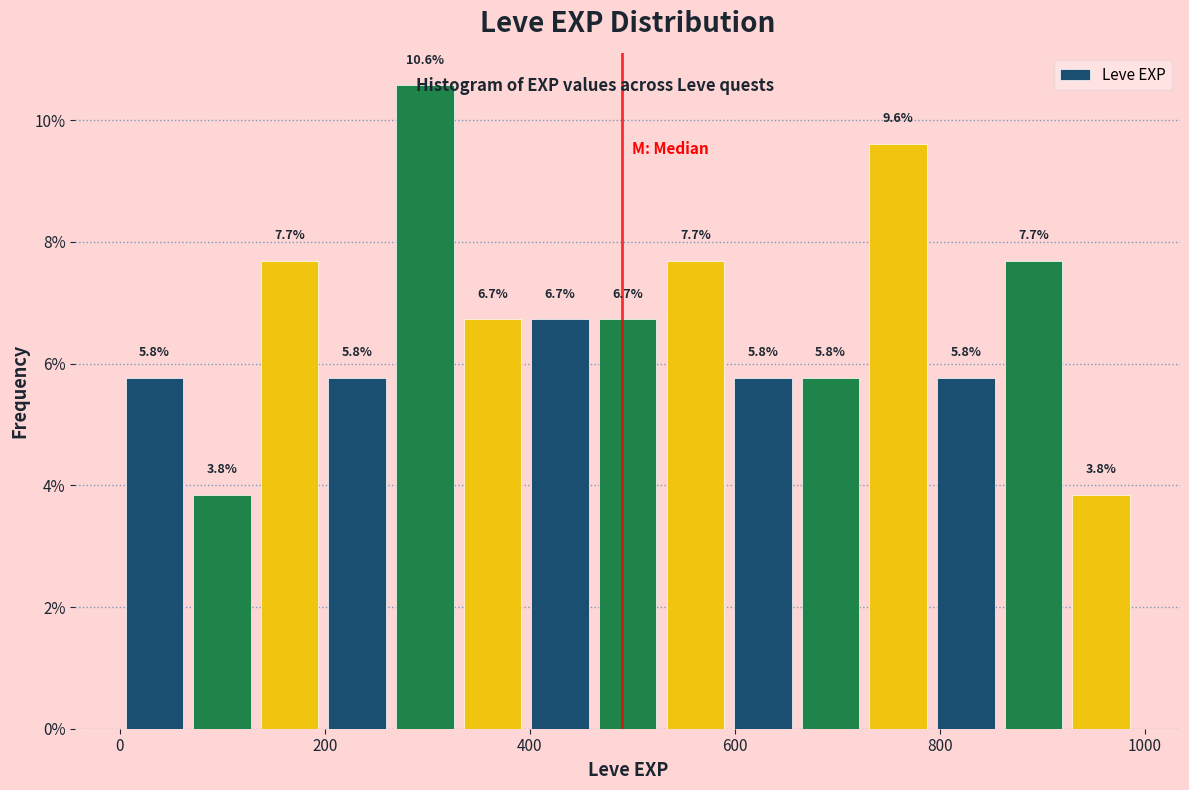

Around what value on the x-axis is the tallest bar? Give the approximate position of its centre, as read against the axis.

300